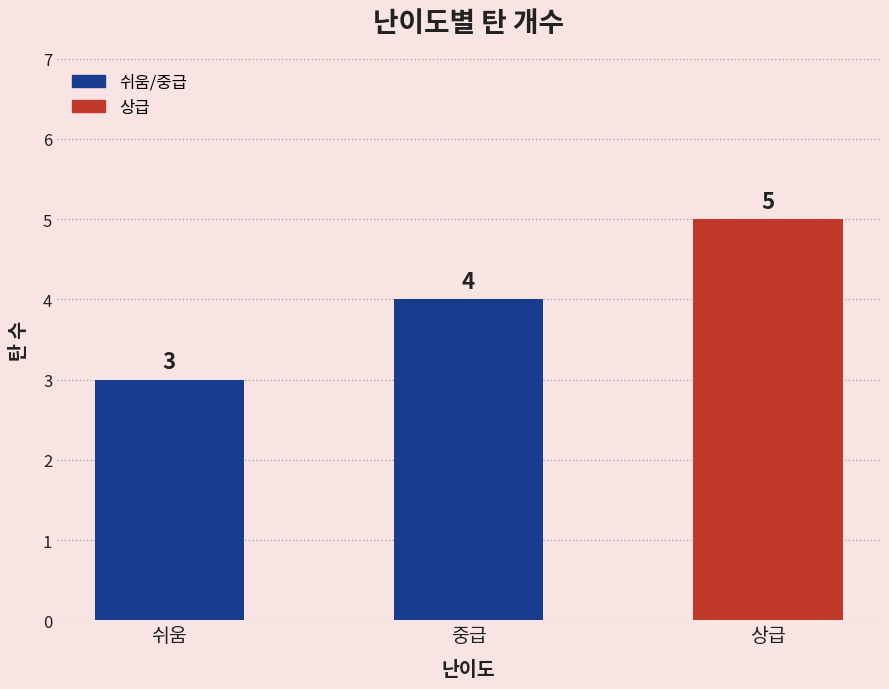

The value at 중급 is 1. True or false?

False